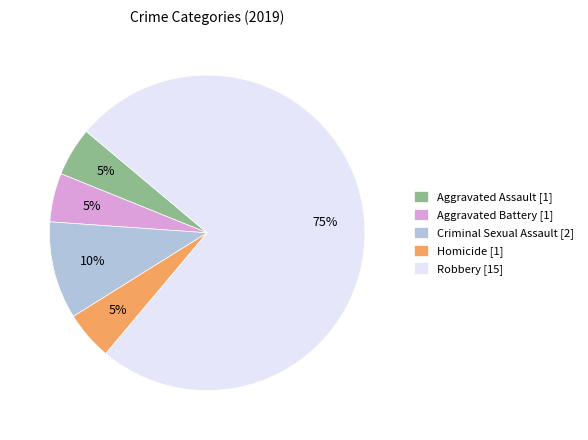

To the nearest percent, what is the difference between the Robbery and Aggravated Battery slice percentages?

70%